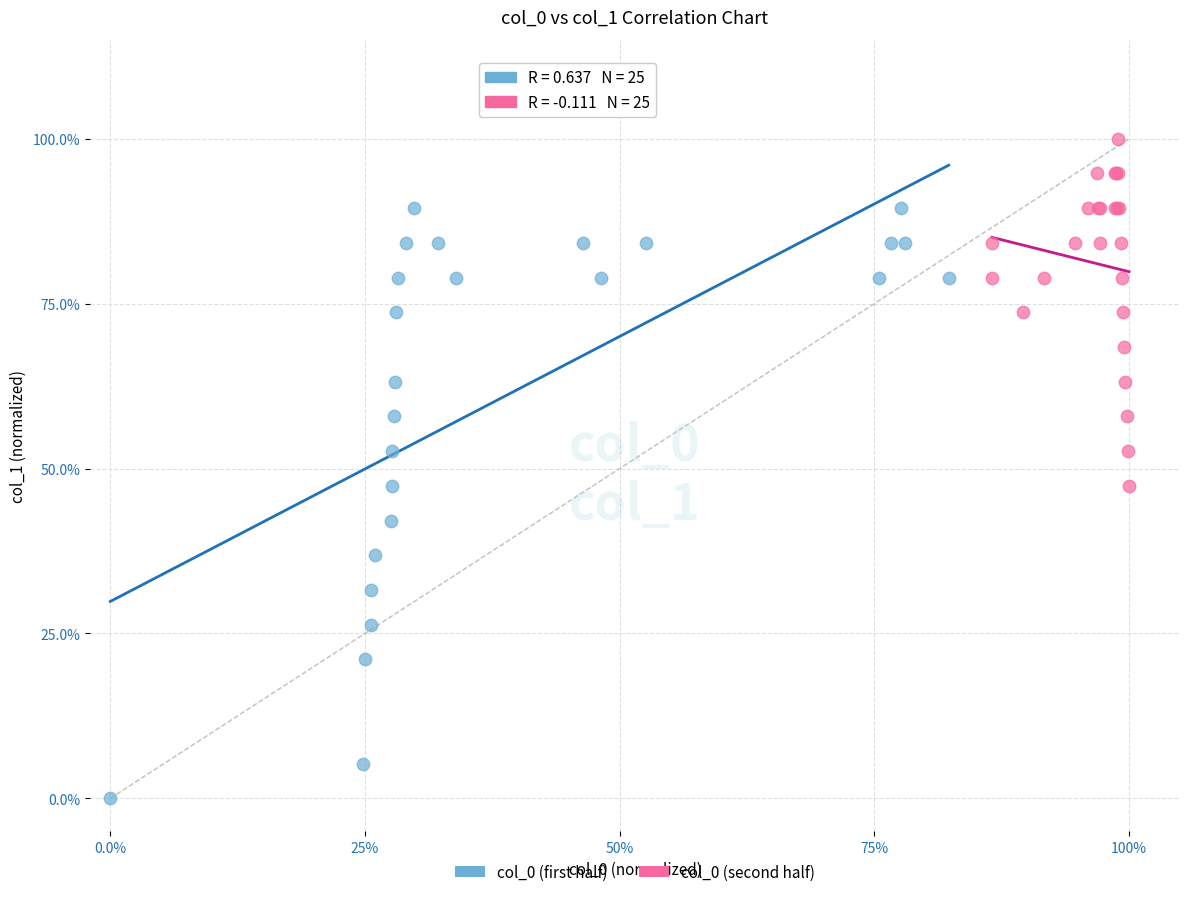

Which series has the widest spread of Y values?

col_0 (first half)